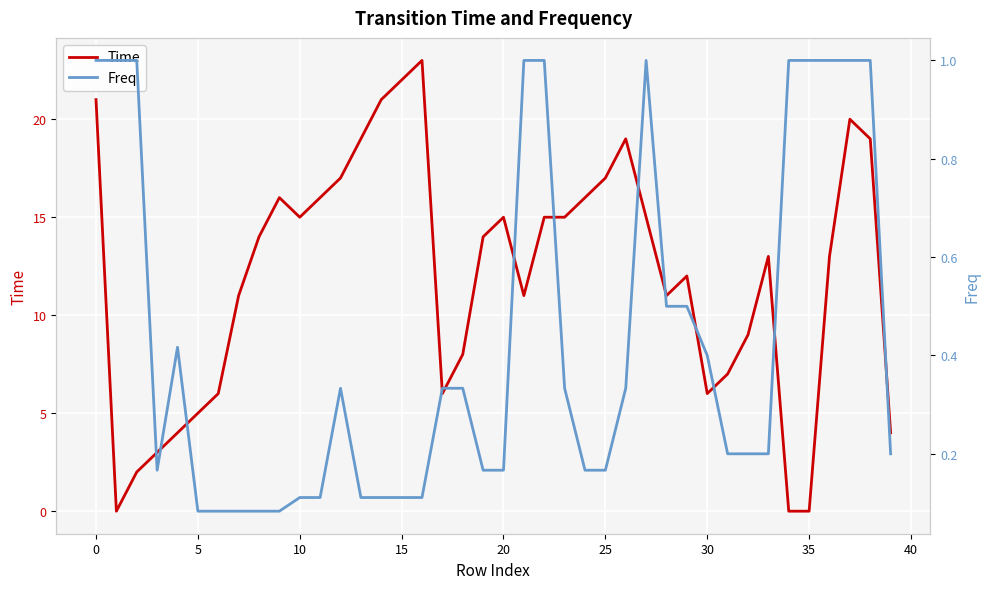

Is the value of Time at 19 greater than the value of Freq at 10?

Yes